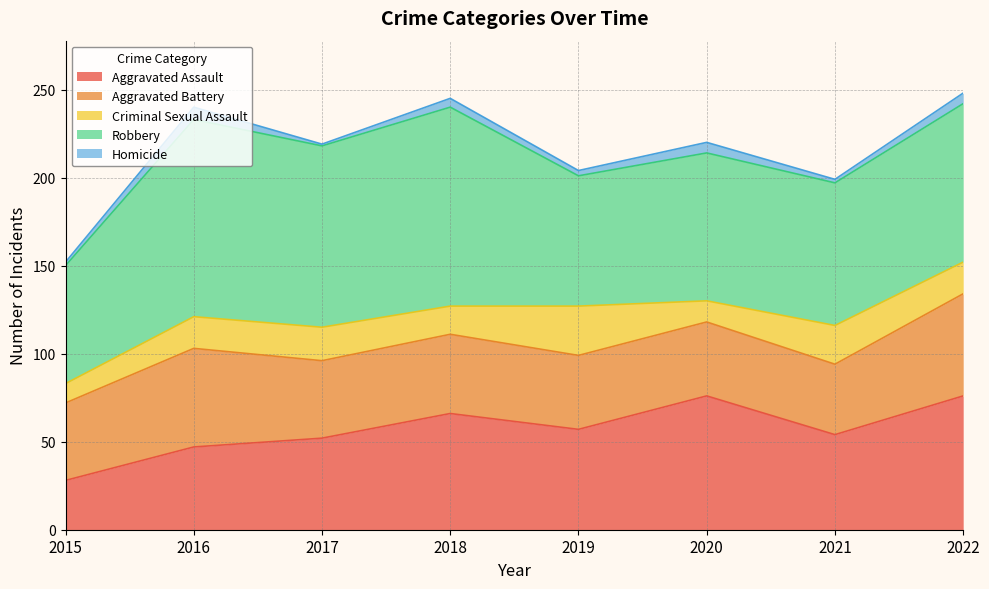

Where is Robbery nearest to the value 90?

2022